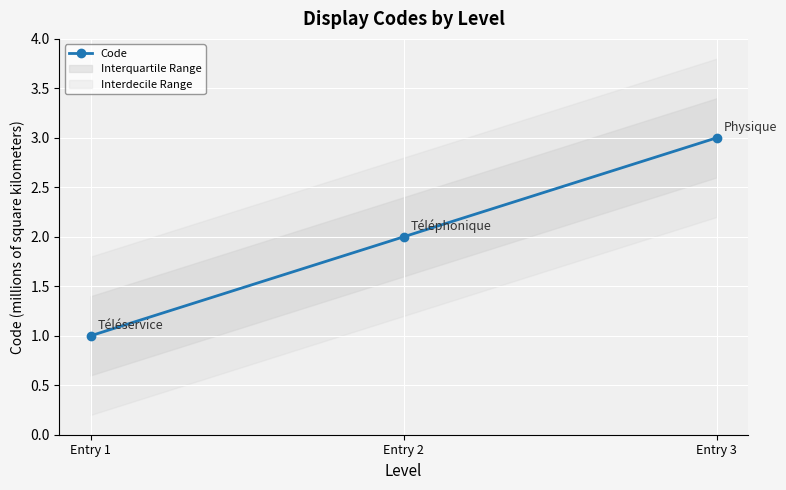

Reading left to right, list all the values displayed in this chart.

Entry 1=1	Entry 2=2	Entry 3=3